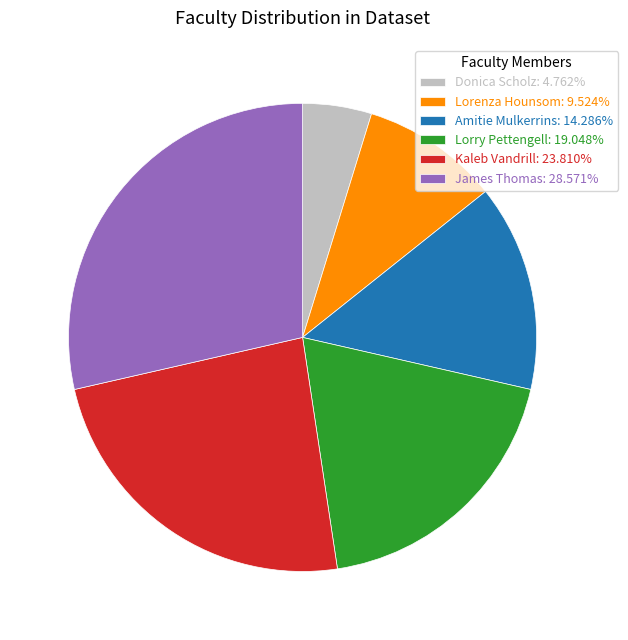

How many slices are in this pie chart?

6